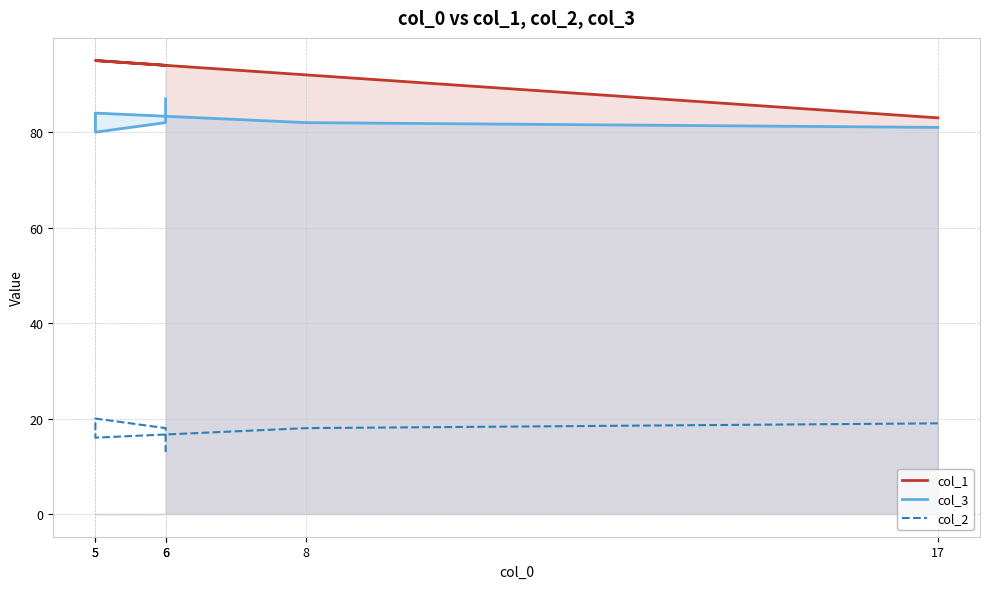

Which category has the lowest value across all series?

6